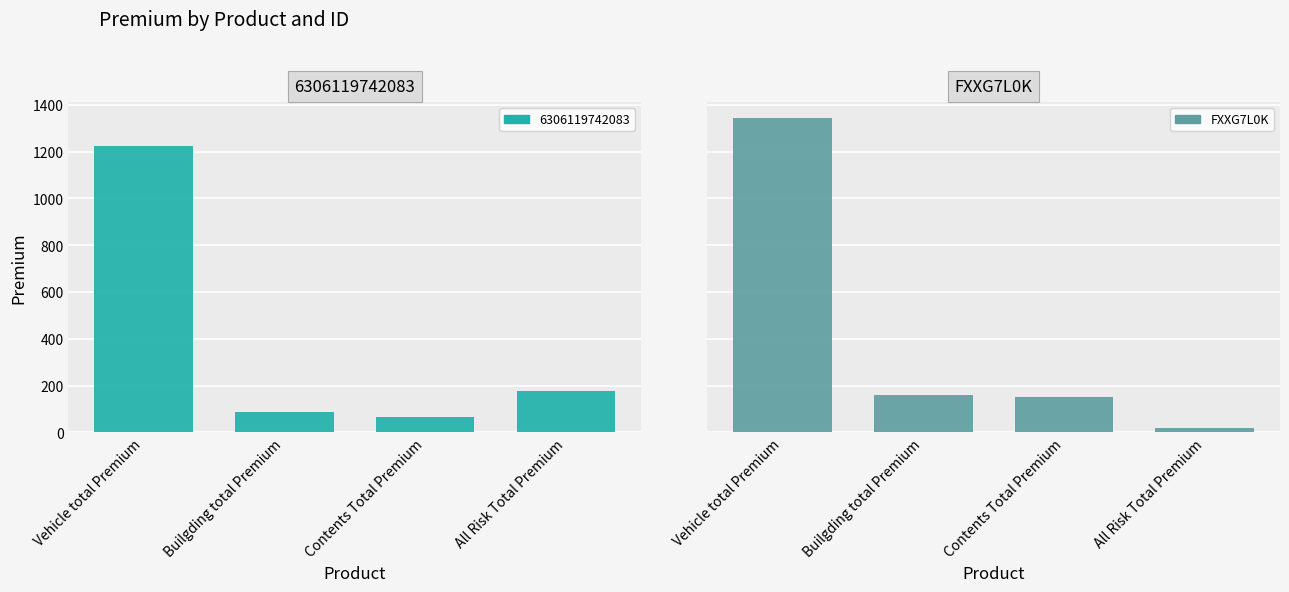

Rank the categories by value from highest to lowest.

Vehicle total Premium, Builgding total Premium, Contents Total Premium, All Risk Total Premium